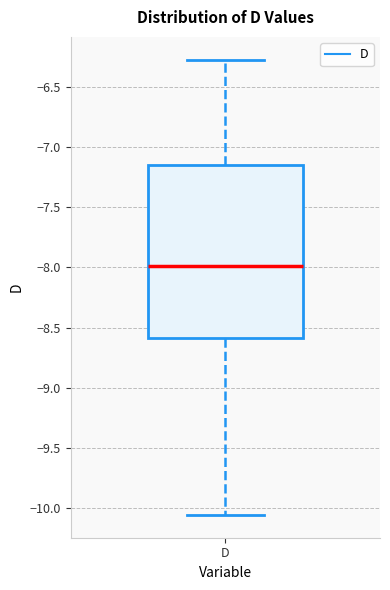

Where does the median line of the box for D sit on the y-axis? The values are not printed on the chart, so give them approximately, as read against the axis.

-8.00